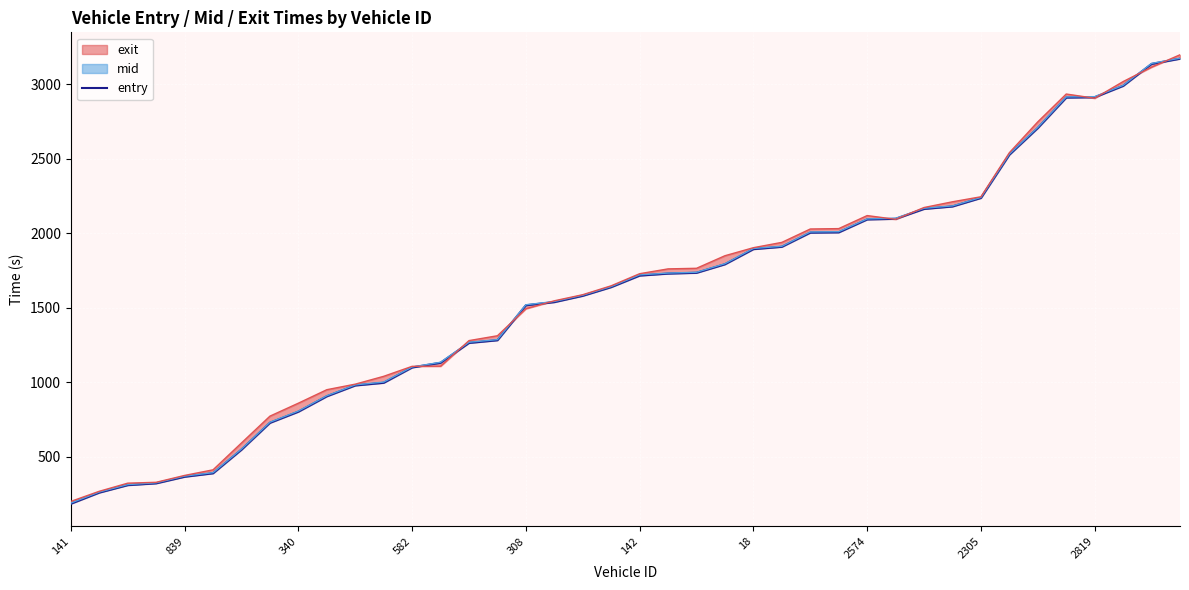

What is the change in value from 34 to 35?

+204.5